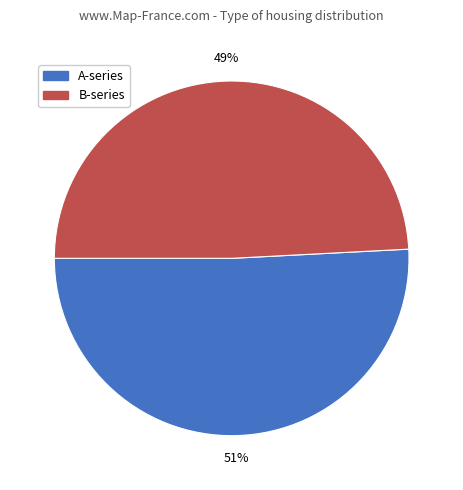

To the nearest percent, what is the average slice percentage?

50%